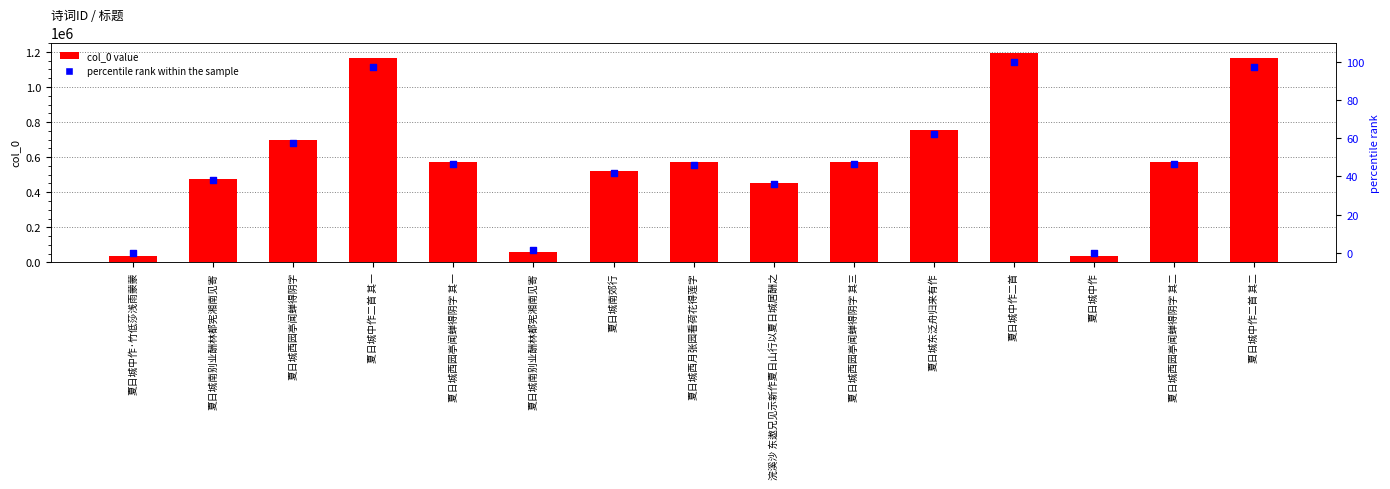

Is the value of col_0 value at 夏日城南别业酬林都宪湘南见寄 greater than the value of percentile rank within the sample at 夏日城东泛舟归来有作?

Yes